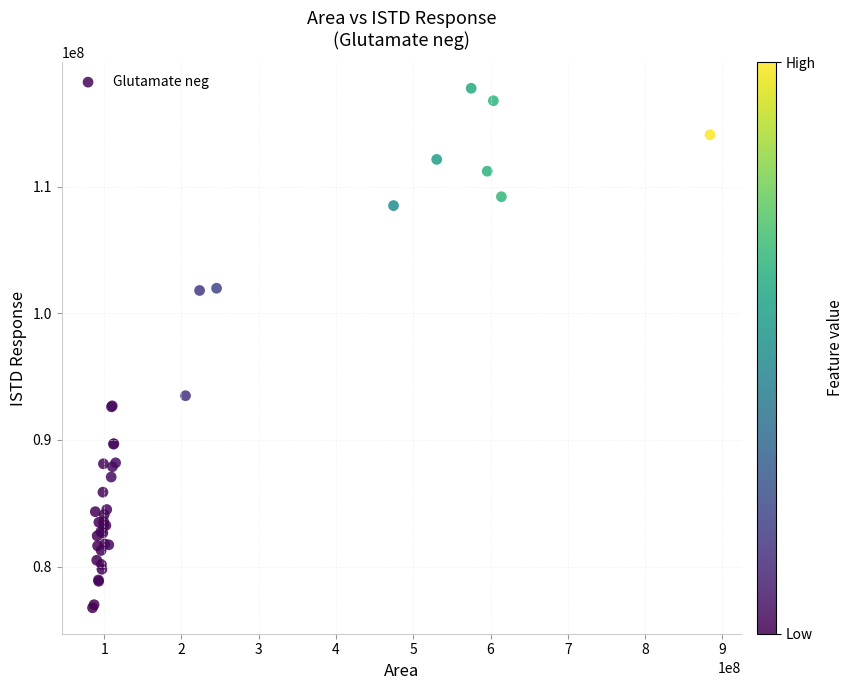

What Y value in the scatter plot is closest to 97261900?

93494449